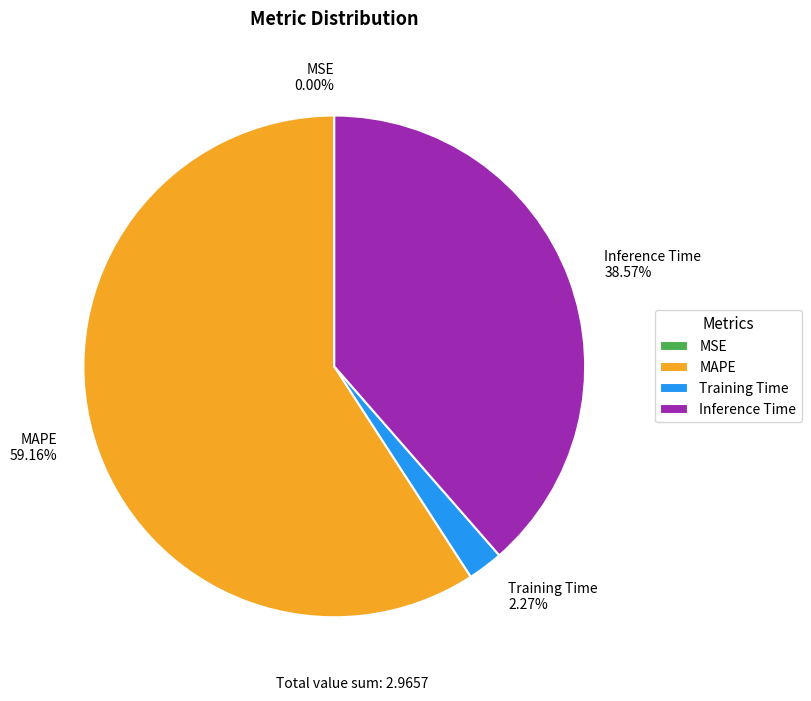

Do MAPE and Inference Time together represent more than half of the pie?

Yes